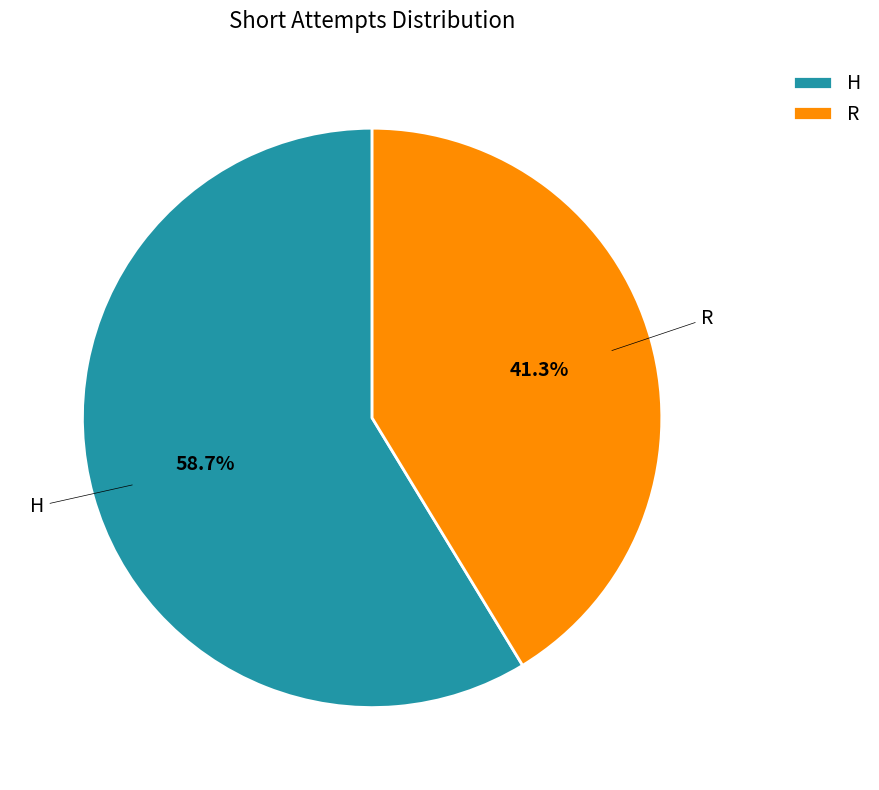

Is there a majority slice in this chart?

Yes